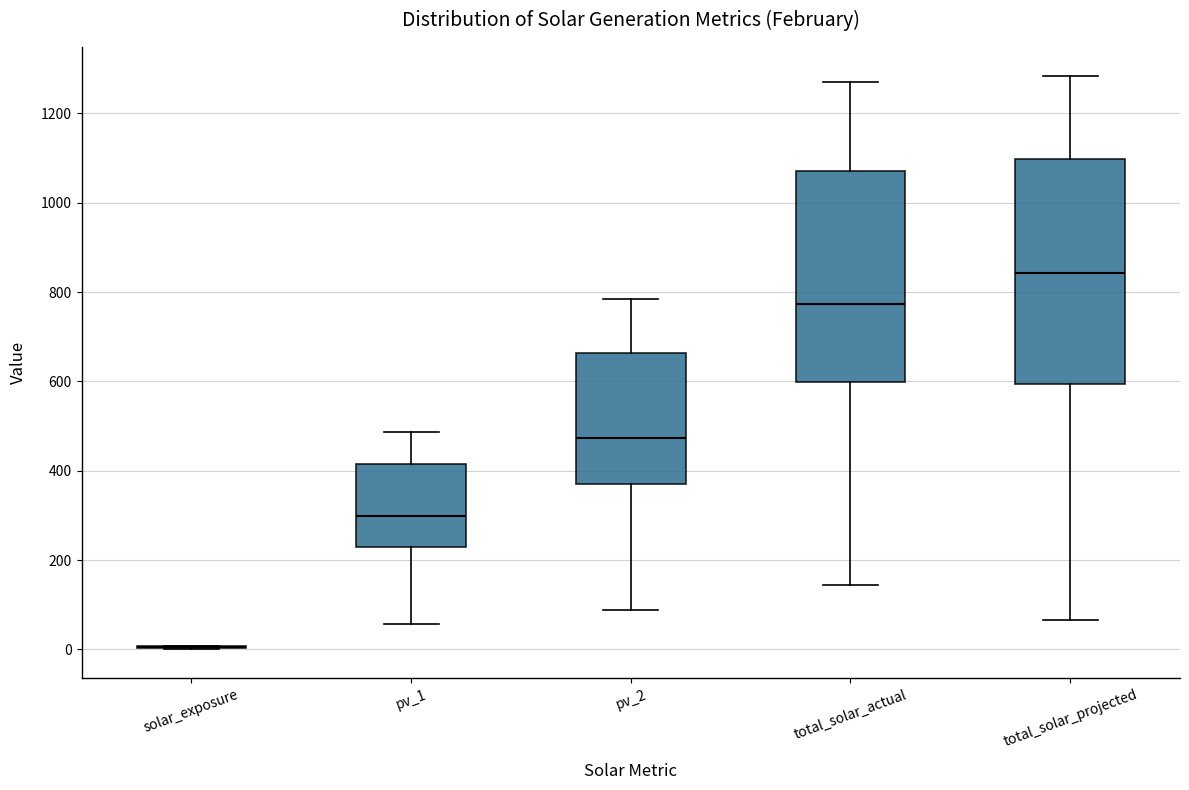

Reading left to right, read every box against the y-axis: the position of its median line, the range the box covers, and the ends of its whiskers. The values are not printed on the chart, so give them approximately, as read against the axis.

solar_exposure: box collapsed to a line at 0, whiskers 0 to 0
pv_1: median 300, box 220 to 420, whiskers 60 to 480
pv_2: median 480, box 380 to 660, whiskers 80 to 780
total_solar_actual: median 780, box 600 to 1080, whiskers 140 to 1280
total_solar_projected: median 840, box 600 to 1100, whiskers 60 to 1280